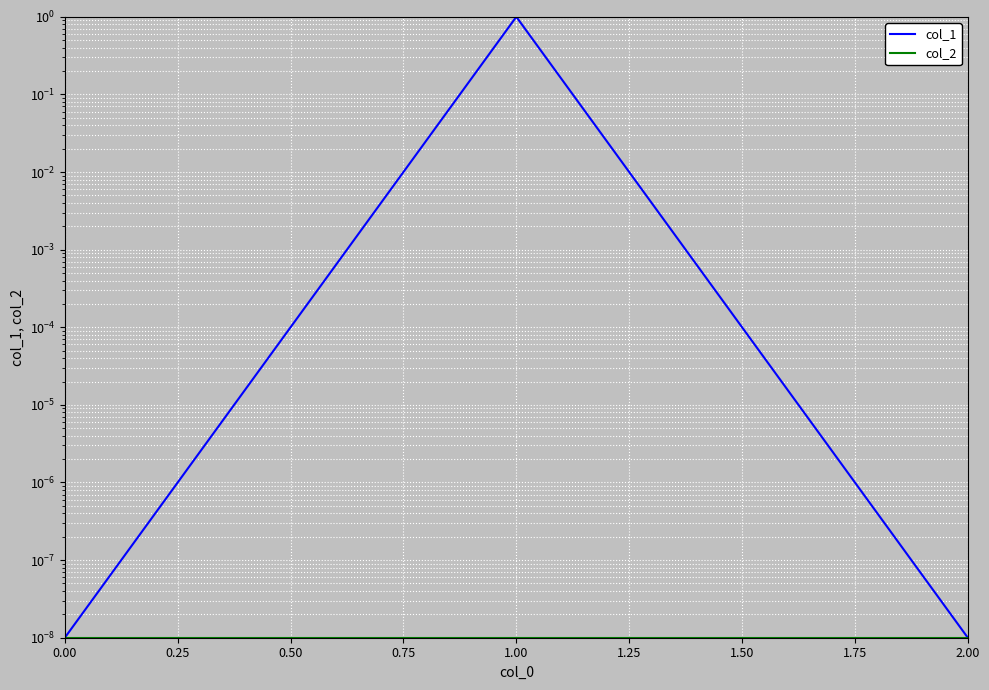

How many data points does each series have?

3